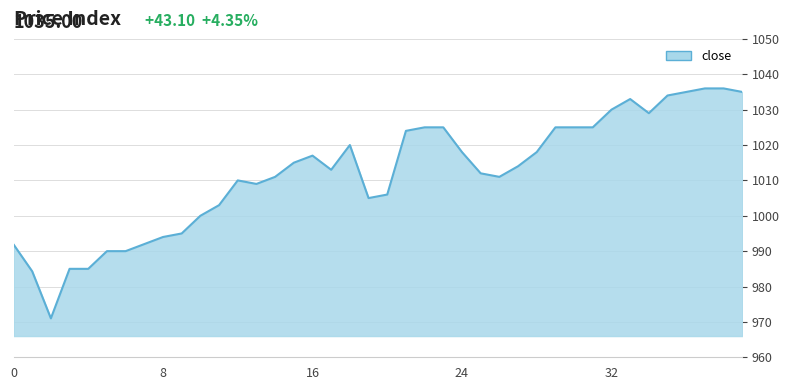

What is the smallest value displayed?

971.0